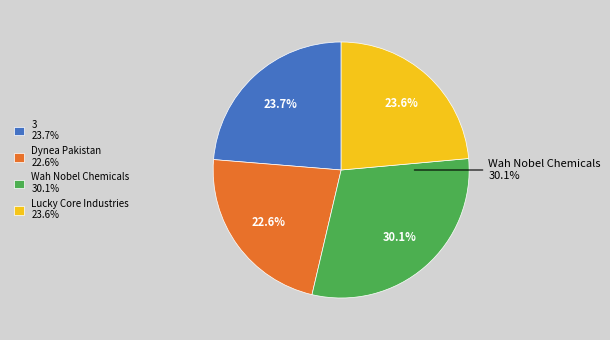

To the nearest percent, what is the average slice percentage?

25%